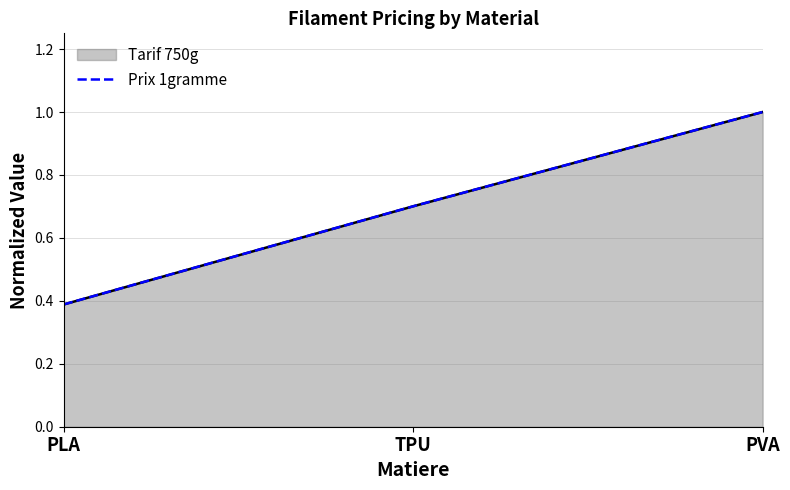

What is the difference between the values at PVA and PLA?

0.6